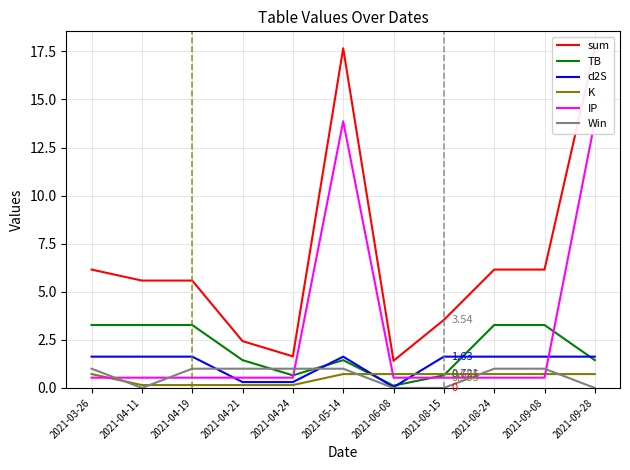

Where is the first local maximum for d2S?

2021-05-14